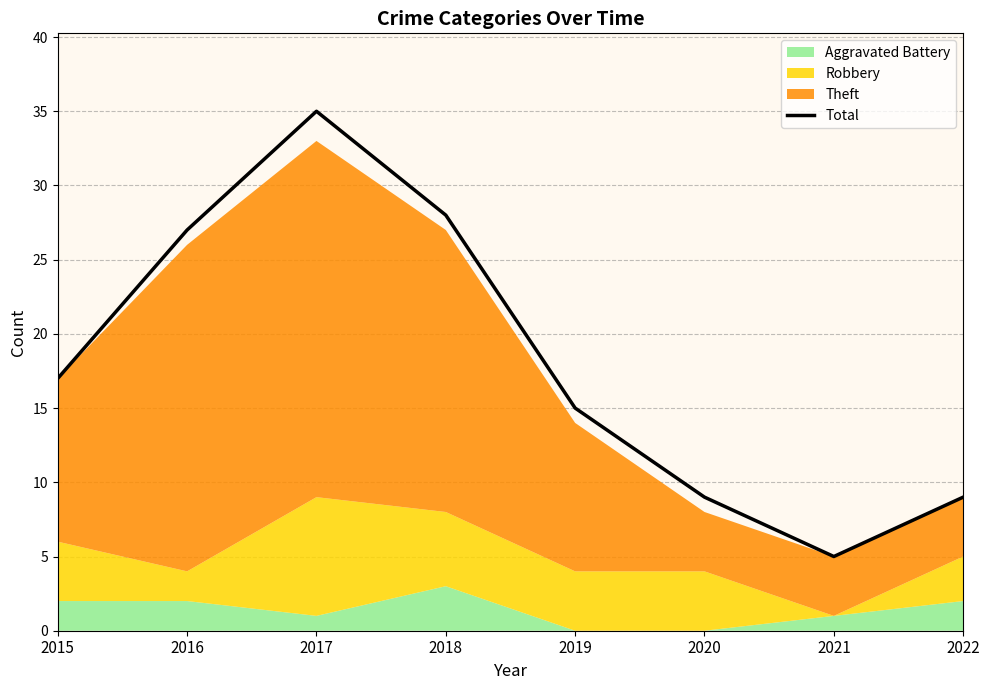

Where is the first local minimum?

2021